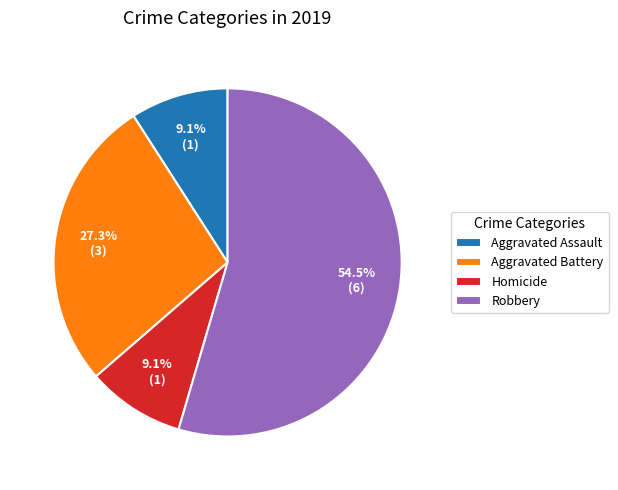

How much of the chart is everything except Homicide?

90.9%